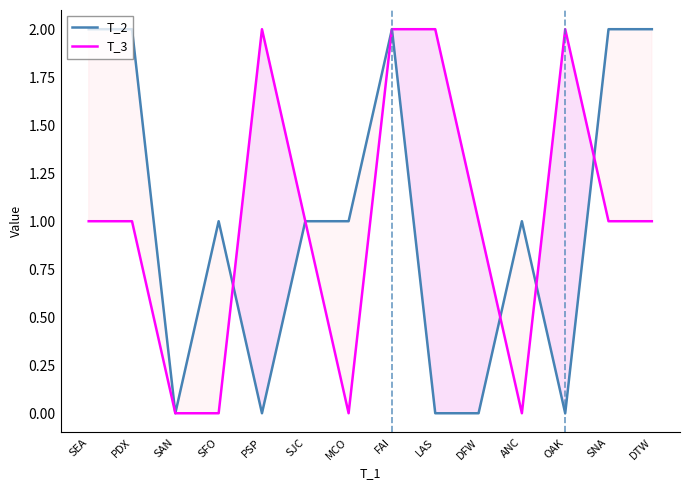

How many lines are shown in the chart?

2